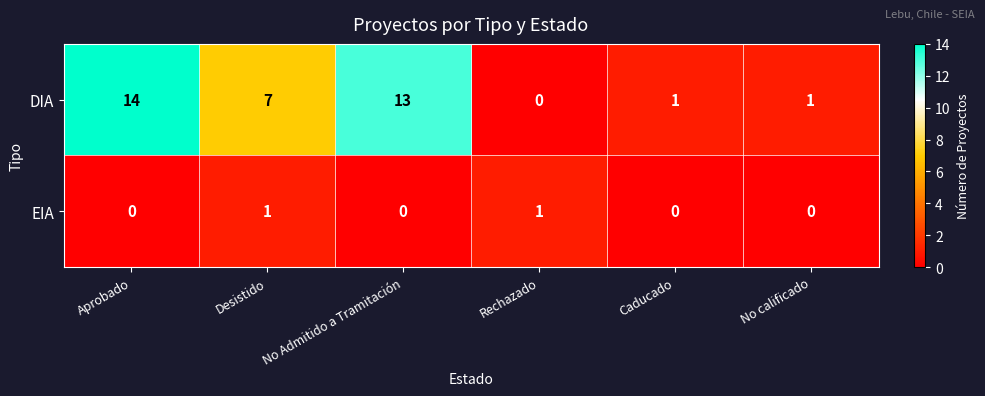

What is the difference between the second highest and minimum values in the DIA series?

13